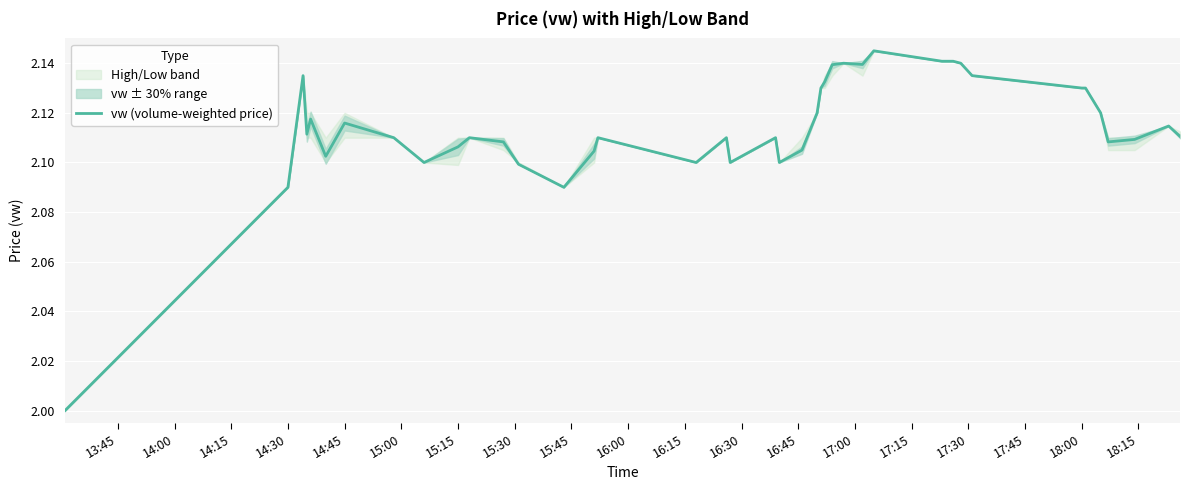

What is the difference between the second highest and minimum values?

0.1